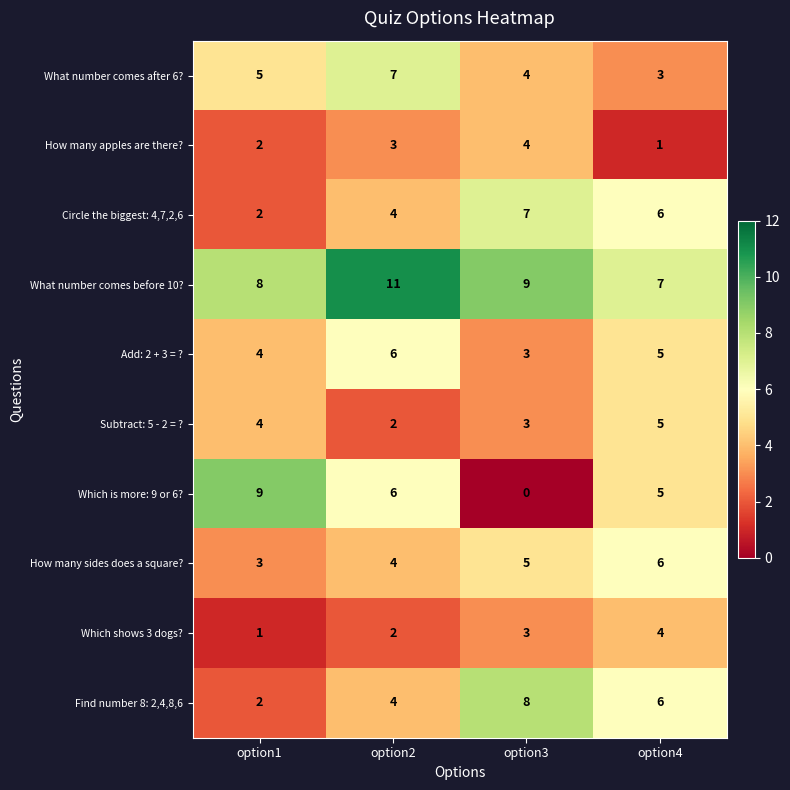

List the labels in order of How many sides does a square? value, smallest first.

option1, option2, option3, option4